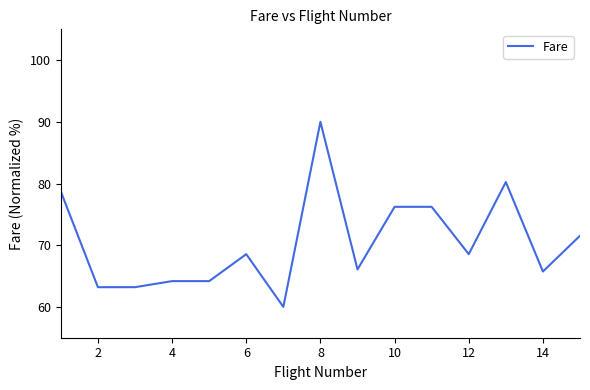

What is the difference between the maximum and minimum values?

30.0